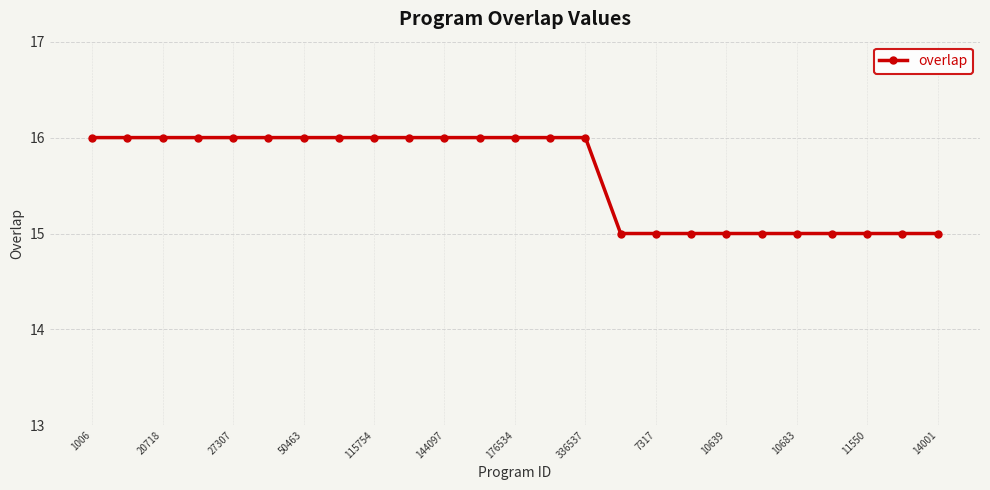

What is the sum of all values?

390